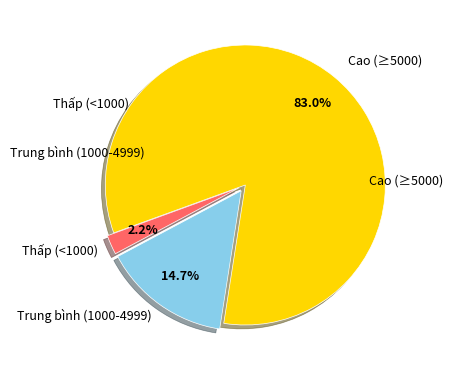

Does any single category account for the majority?

Yes